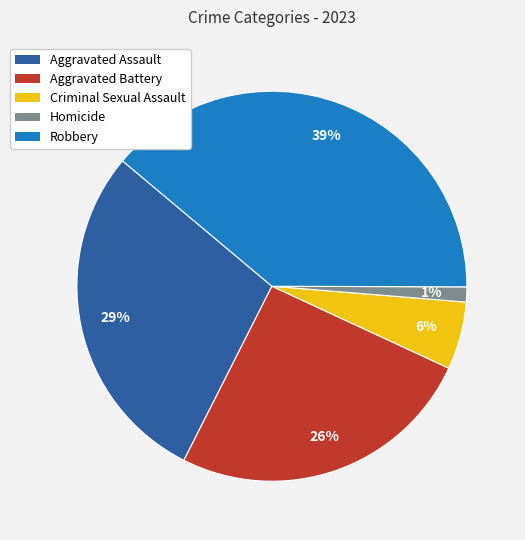

To the nearest percent, what percentage of the pie is Aggravated Assault?

29%